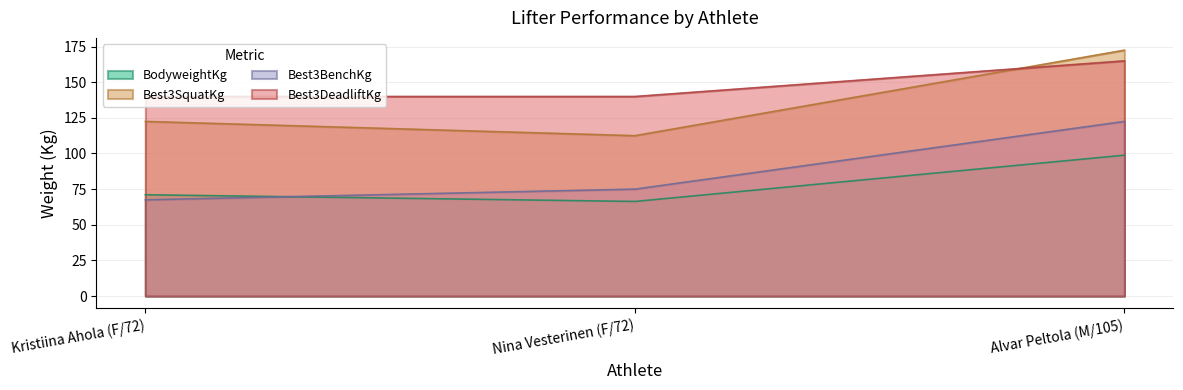

Does the chart have visible grid lines?

Yes